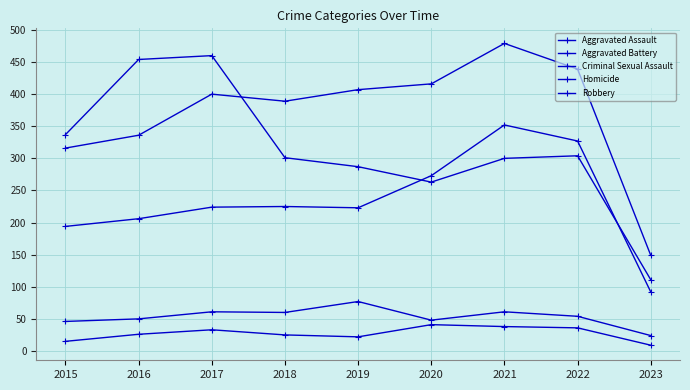

Count the number of data series in this chart.

5